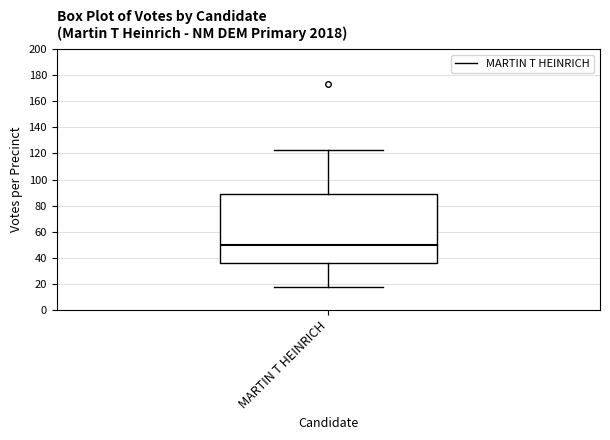

Where is the upper edge of the box for MARTIN T HEINRICH on the y-axis? The values are not printed on the chart, so give them approximately, as read against the axis.

90